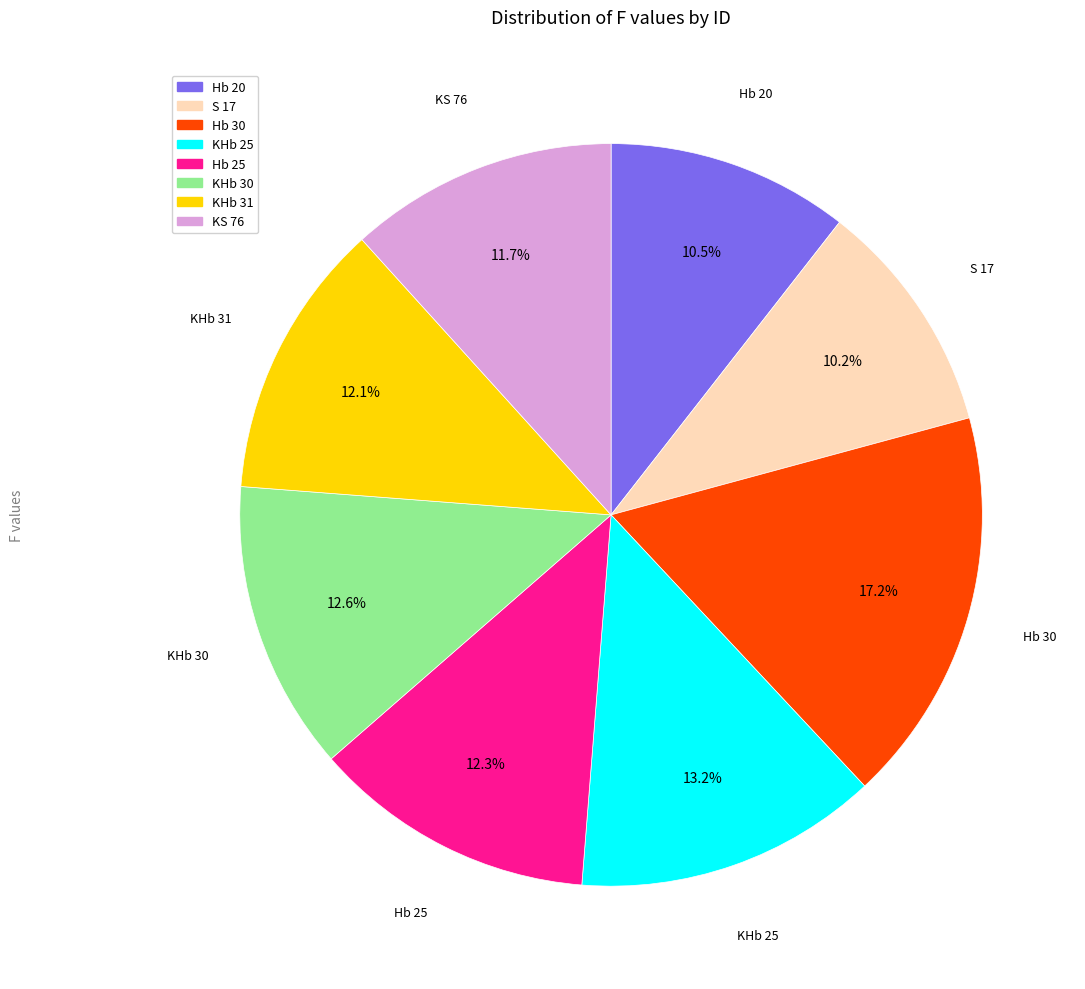

Which slice is the largest?

Hb 30